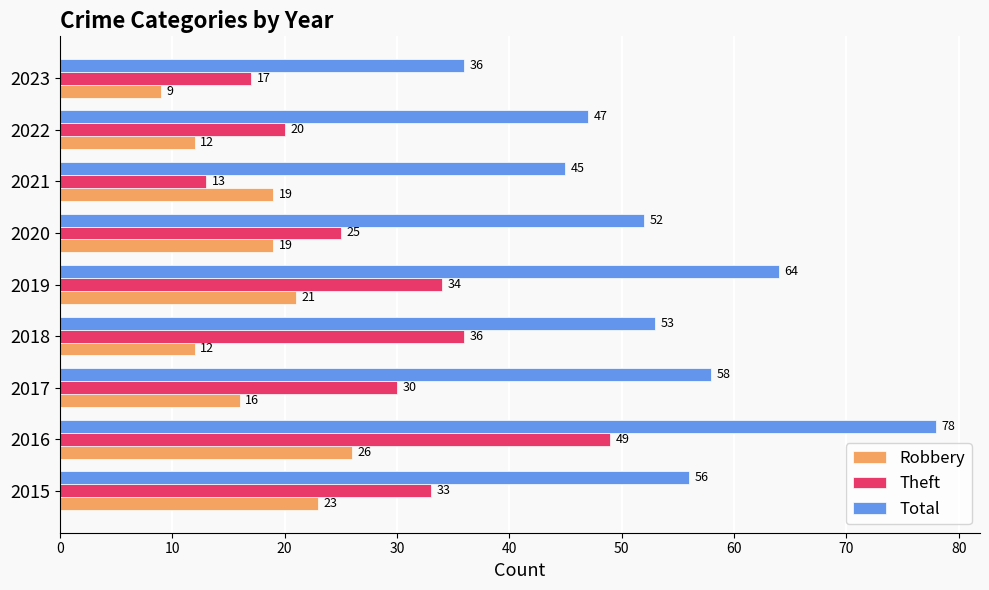

Which category has the lowest value across all series?

2023